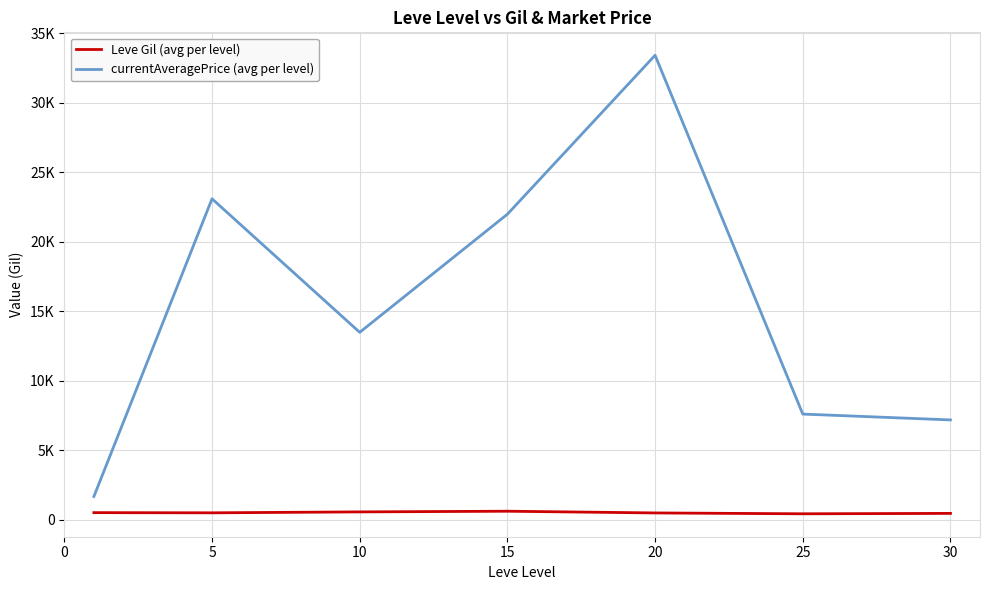

What is the difference between the second highest and second lowest values in the currentAveragePrice (avg per level) series?

15900.4